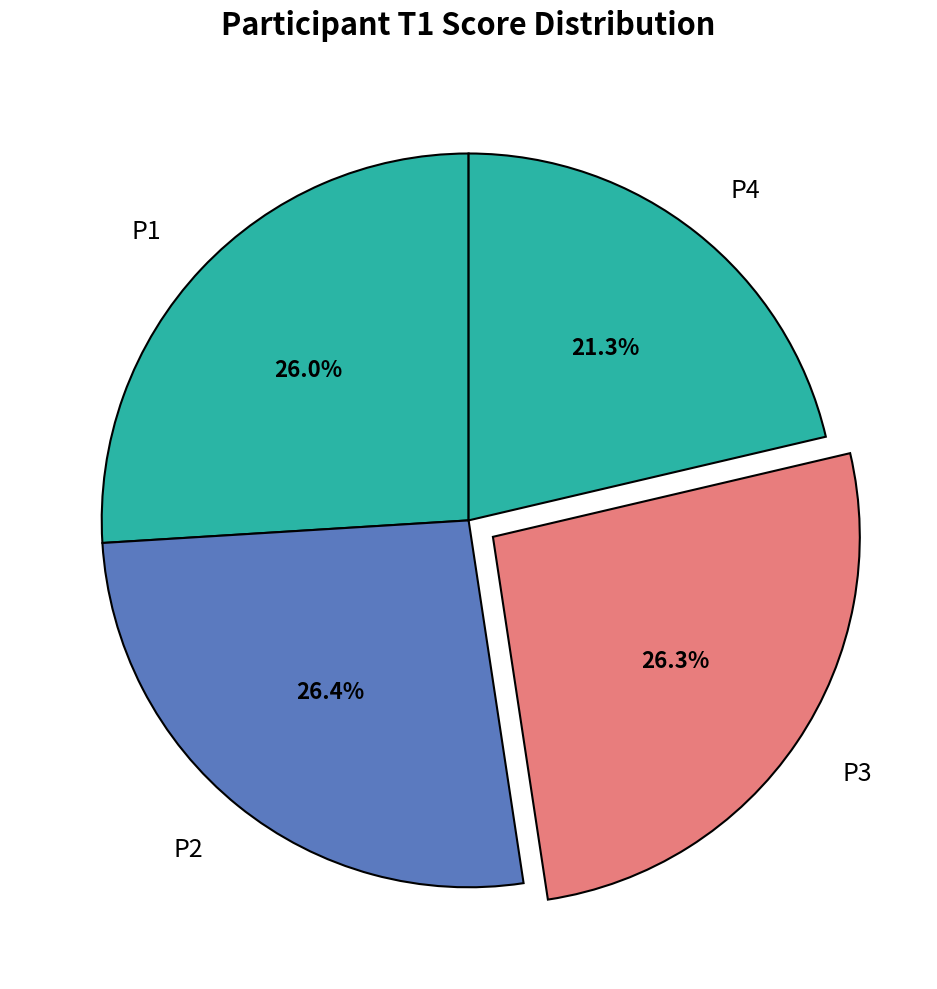

Which has a higher value, P4 or P2?

P2